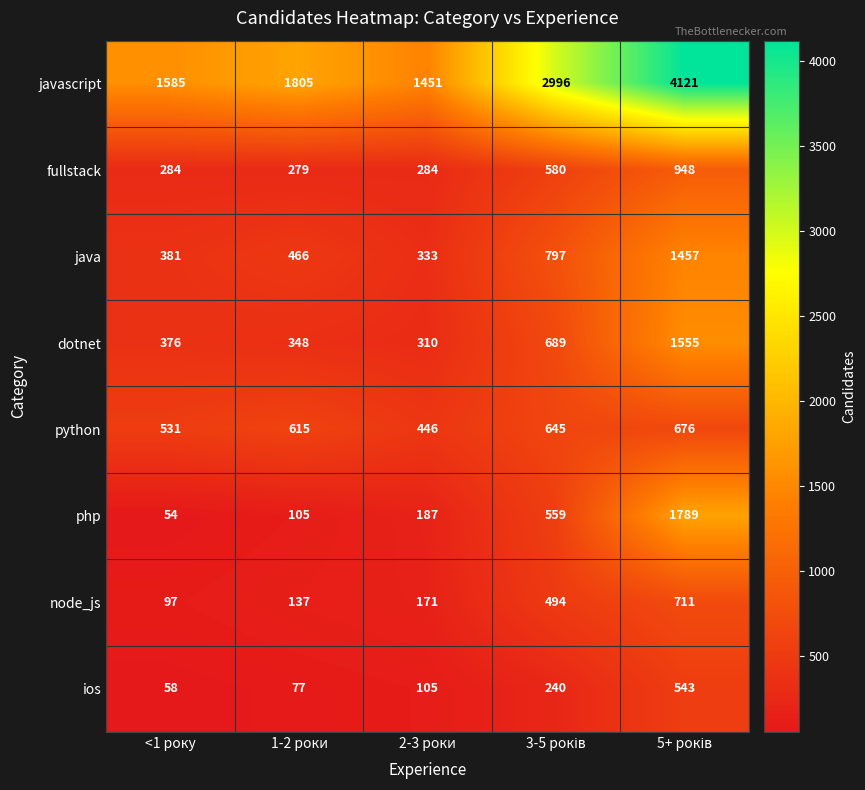

Which series has the widest spread of values?

javascript